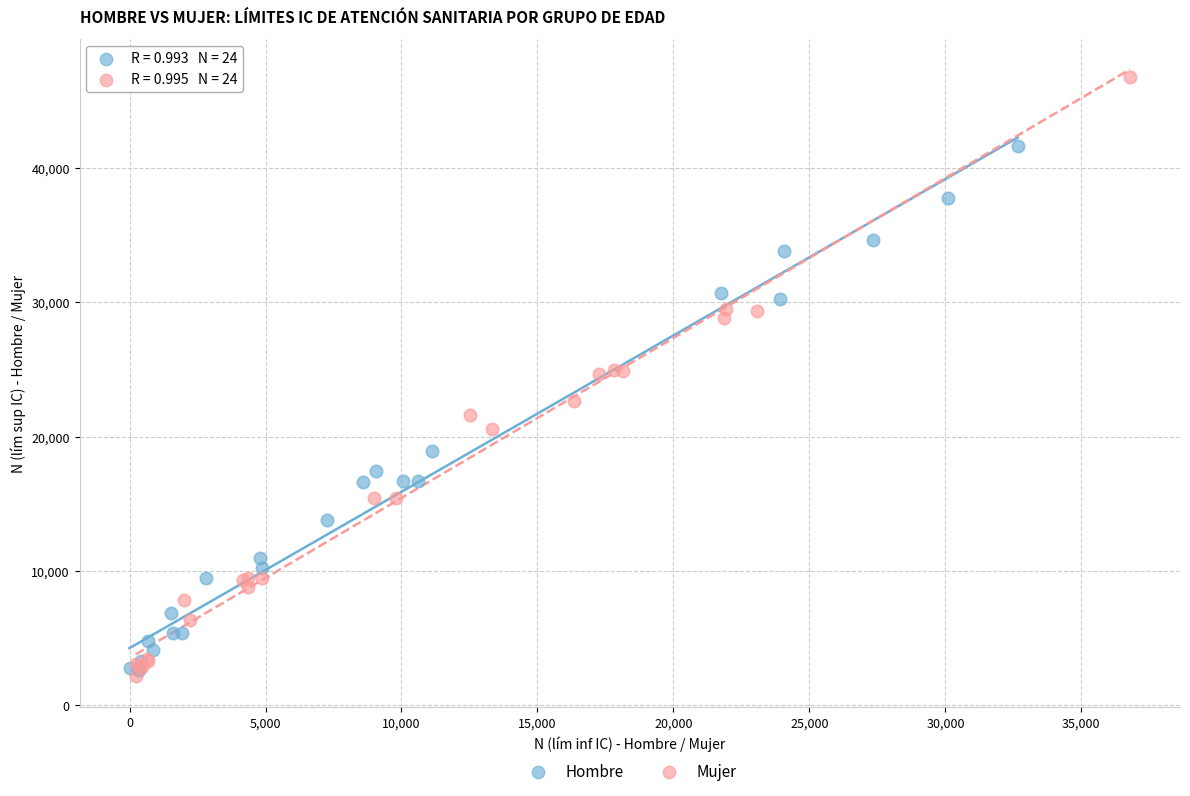

Which series has the widest spread of Y values?

Mujer